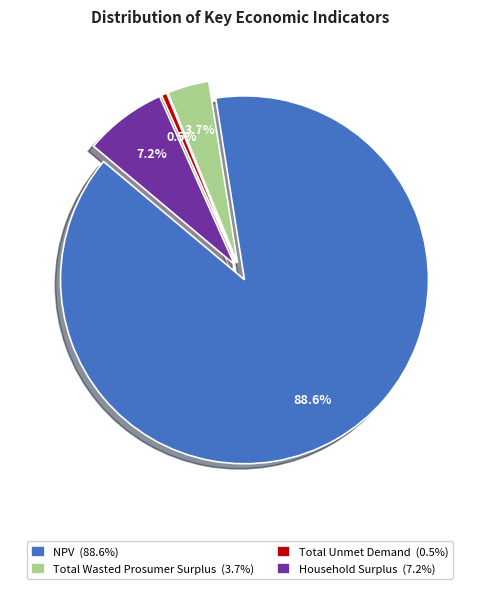

Which has a higher value, Household Surplus or Total Unmet Demand?

Household Surplus